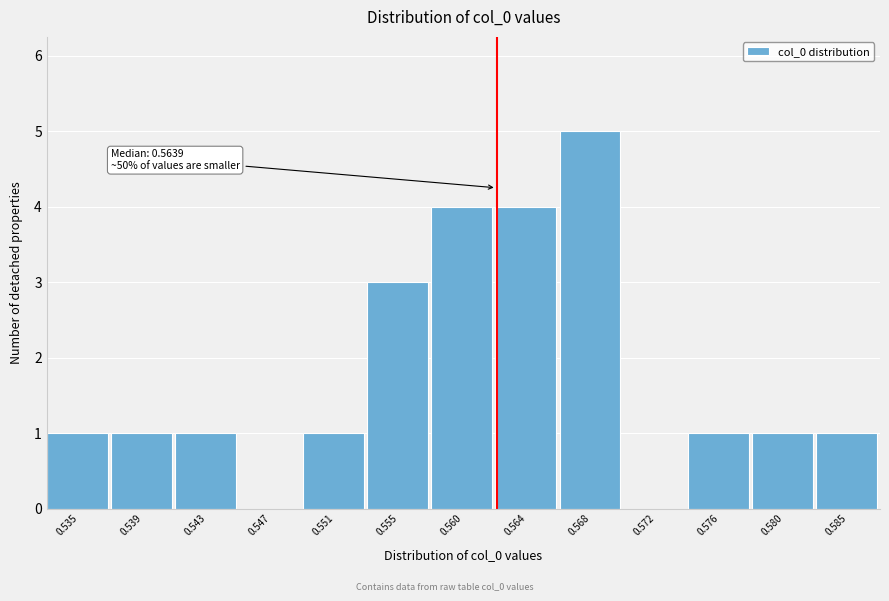

Reading left to right, list all the values displayed in this chart.

0.535=1	0.539=1	0.543=1	0.547=0	0.551=1	0.555=3	0.560=4	0.564=4	0.568=5	0.572=0	0.576=1	0.580=1	0.585=1